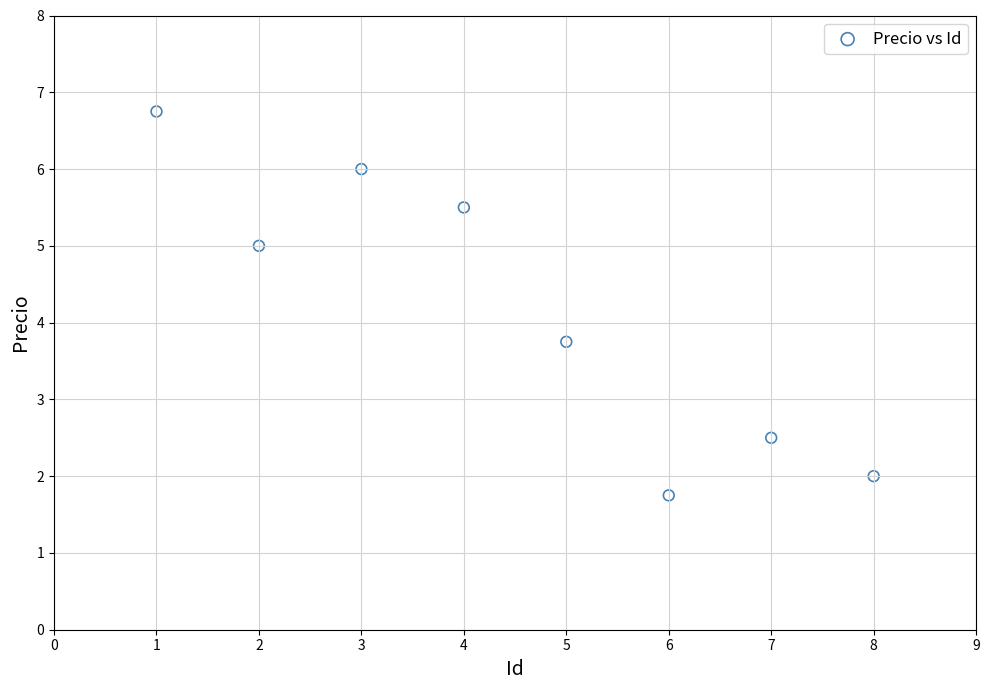

What Y value in the scatter plot is closest to 4?

3.8